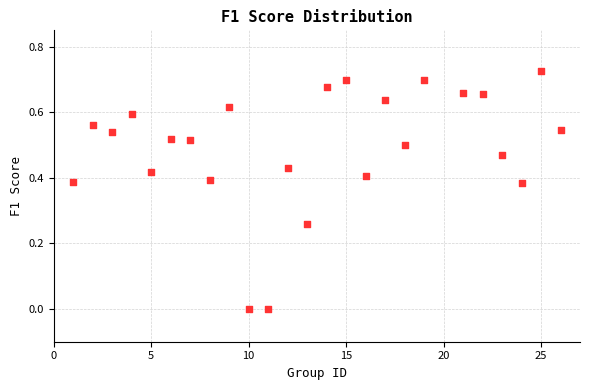

What is the range of X values (max minus min)?

25.0